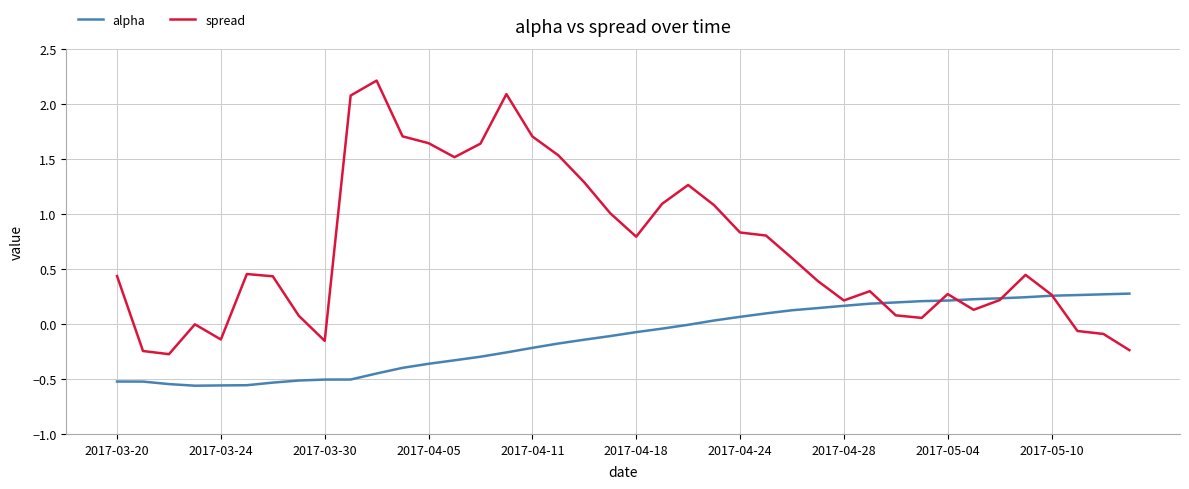

Which series has the largest range (max minus min)?

spread